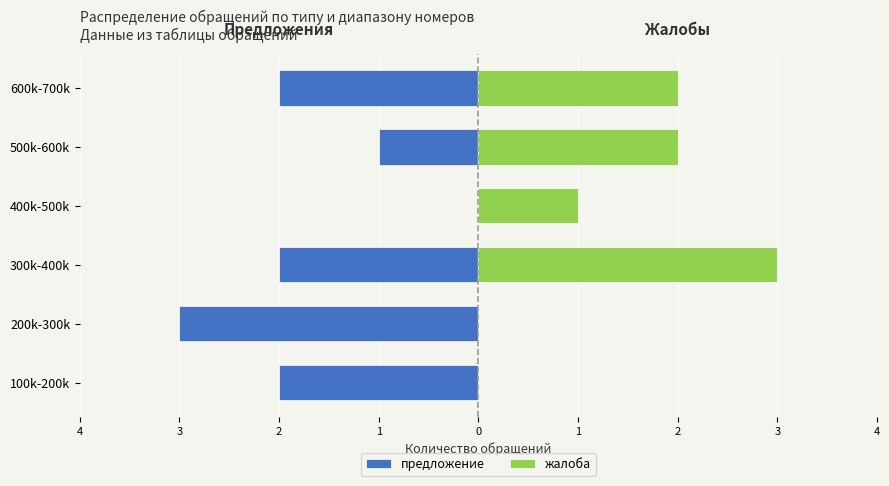

Which series has the widest spread of values?

предложение